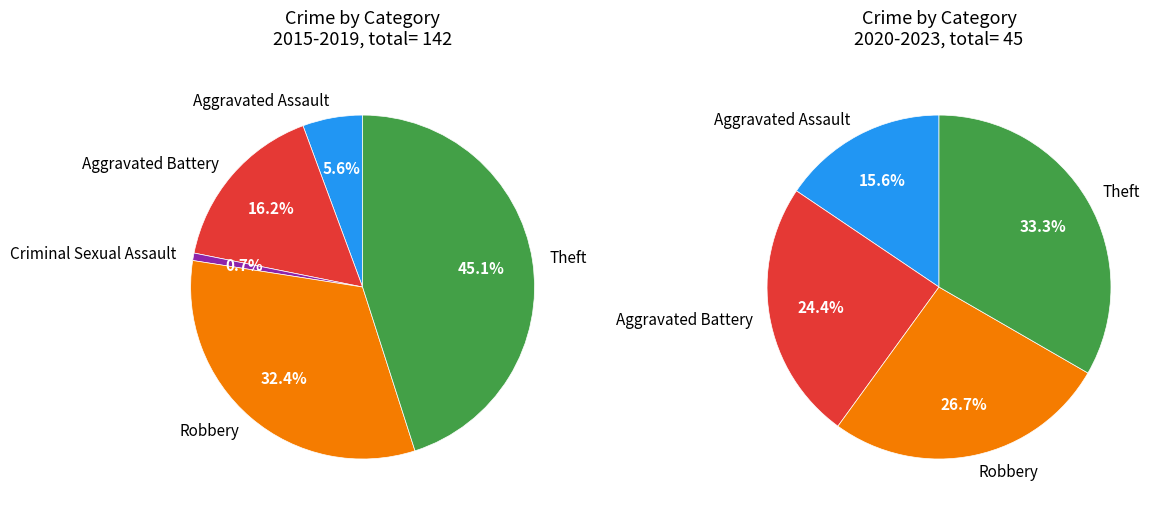

Which has a higher value, Theft or Robbery?

Theft